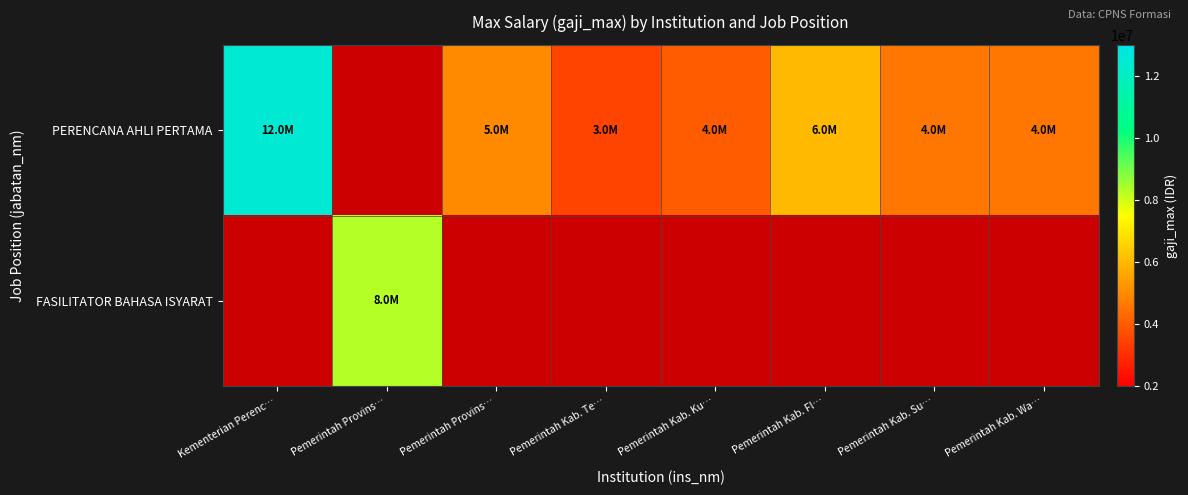

Rank the series by their maximum value, from highest to lowest.

PERENCANA AHLI PERTAMA, FASILITATOR BAHASA ISYARAT